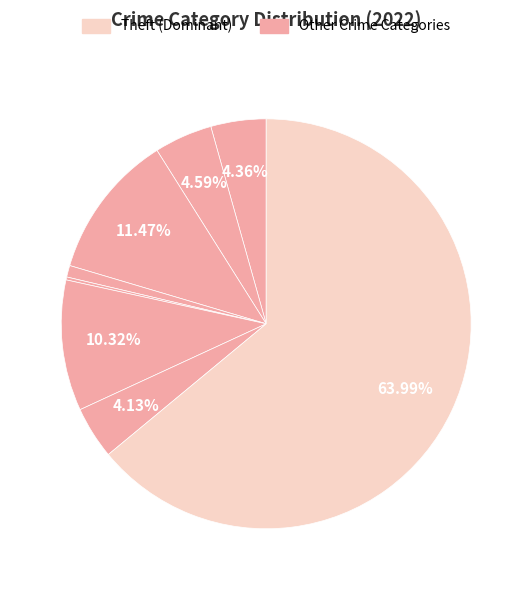

Does any single category account for the majority?

Yes